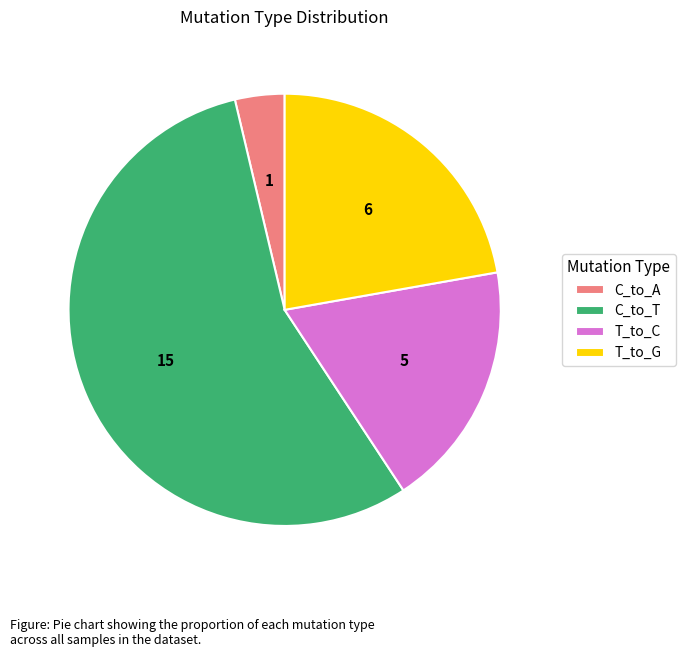

Which slice is the smallest?

C_to_A